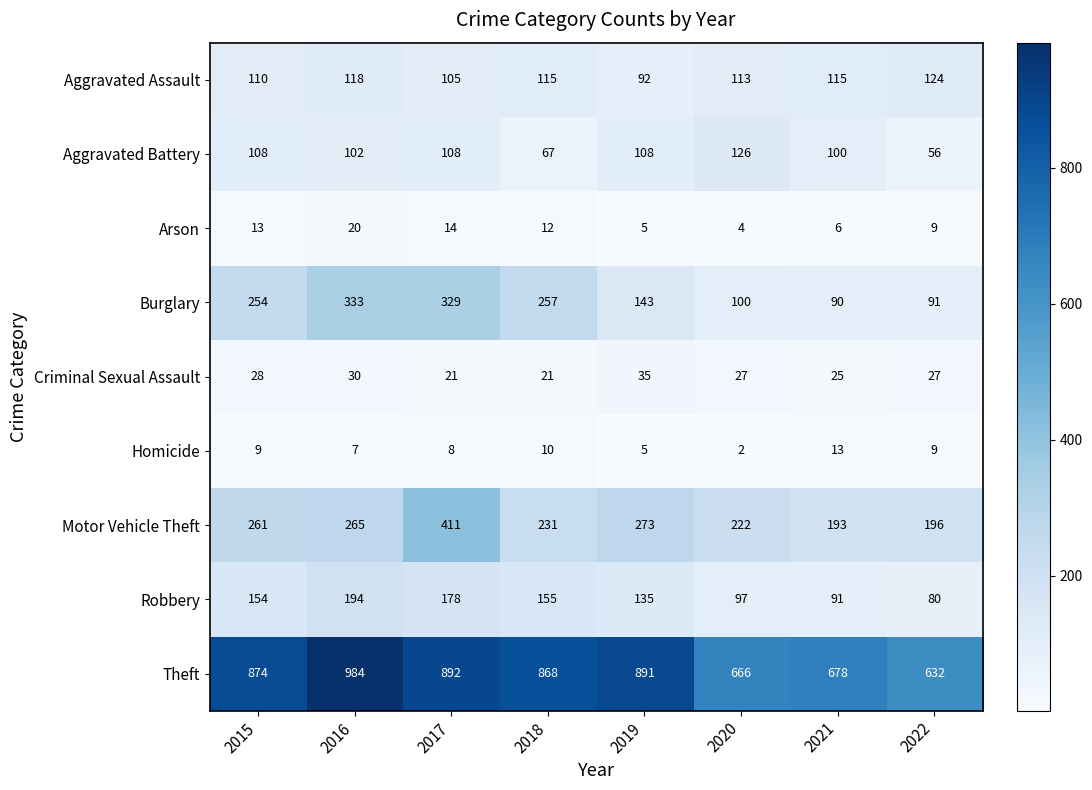

Rank the series by their maximum value, from lowest to highest.

Homicide, Arson, Criminal Sexual Assault, Aggravated Assault, Aggravated Battery, Robbery, Burglary, Motor Vehicle Theft, Theft